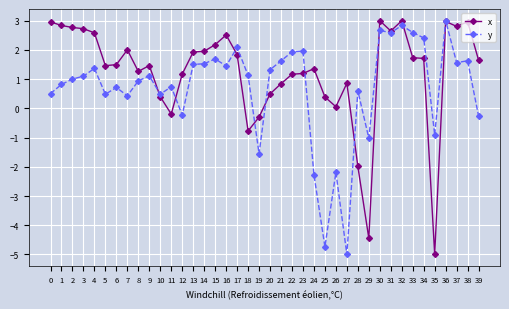

What is the value of the x point at the 17th from the left?

2.5